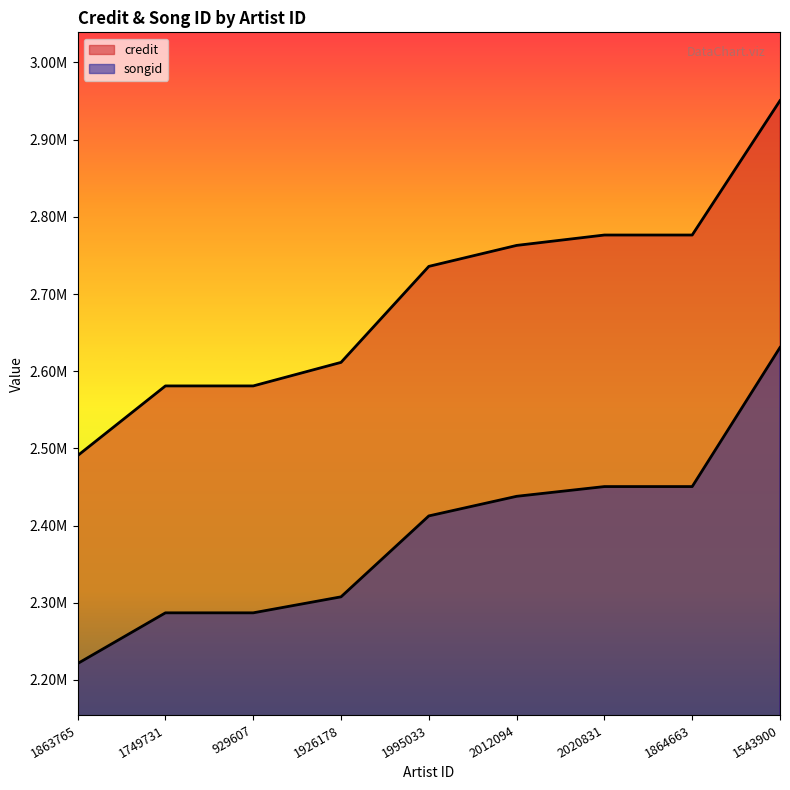

Which has a higher value, 1995033 or 929607?

1995033